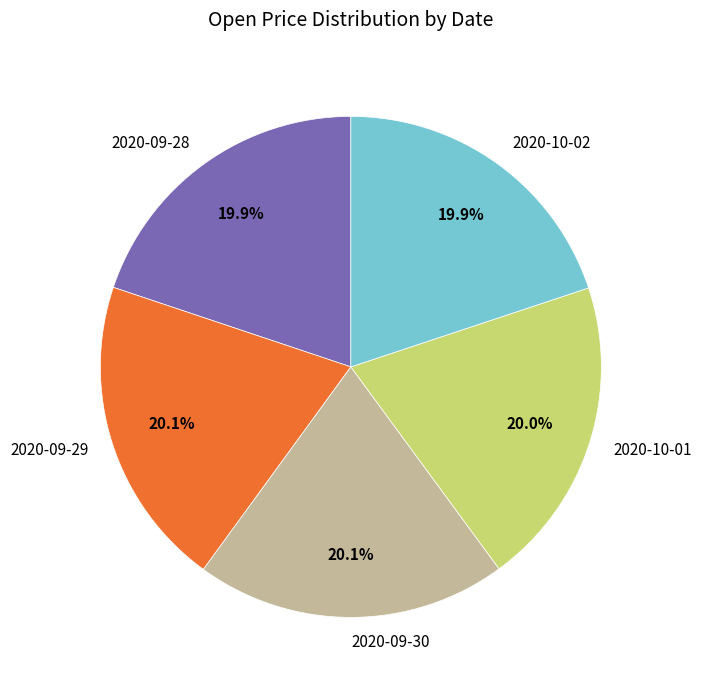

Approximately how many times larger is the value at 2020-09-29 compared to 2020-10-01?

1.0